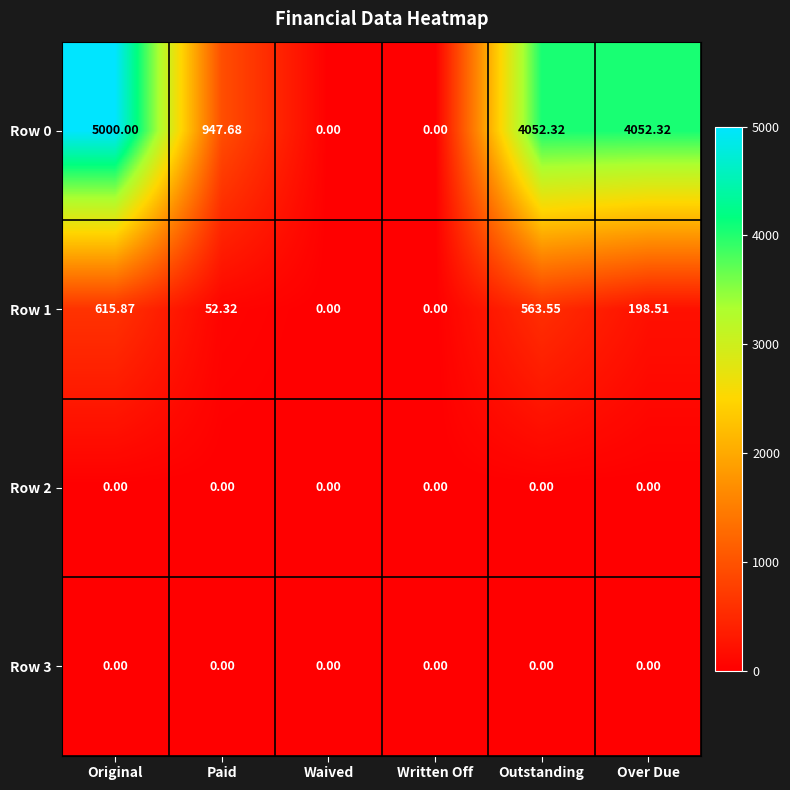

Where does the Row 0 series first go above 4052?

Original